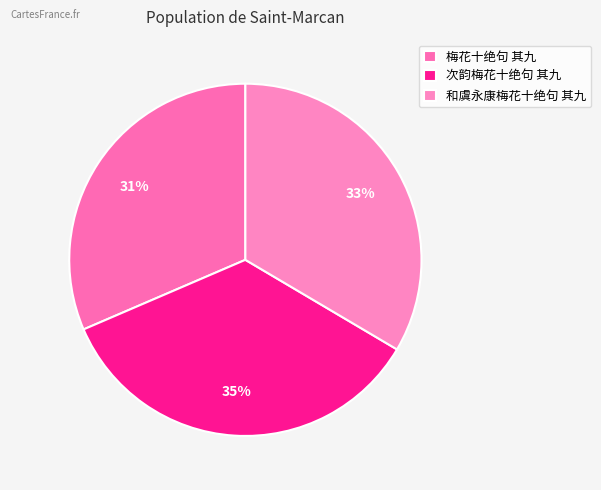

Count the number of slices in the pie.

3